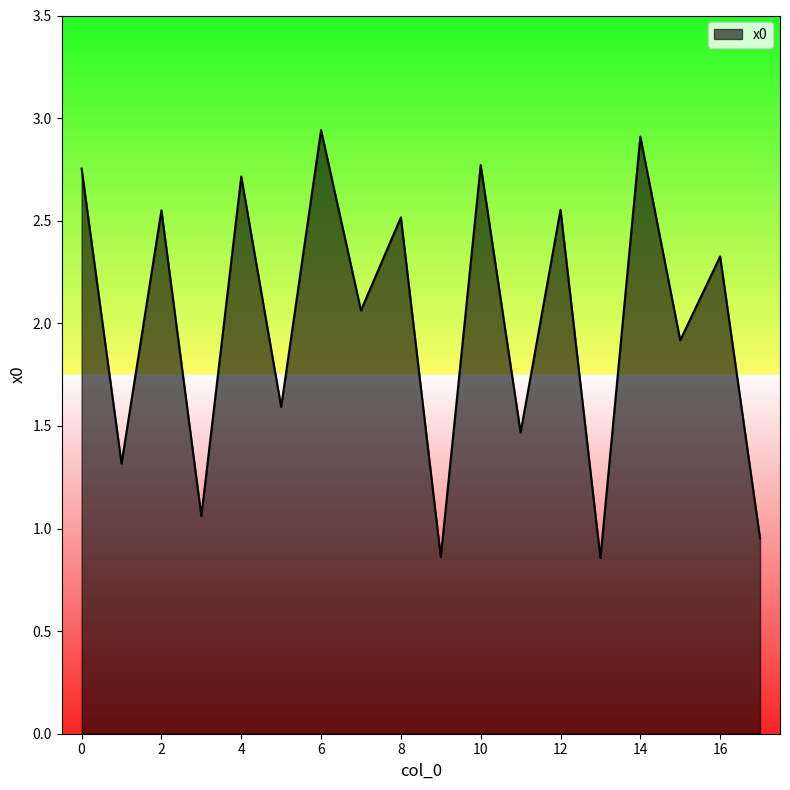

Rank the categories by value from lowest to highest.

13, 9, 17, 3, 1, 11, 5, 15, 7, 16, 8, 2, 12, 4, 0, 10, 14, 6